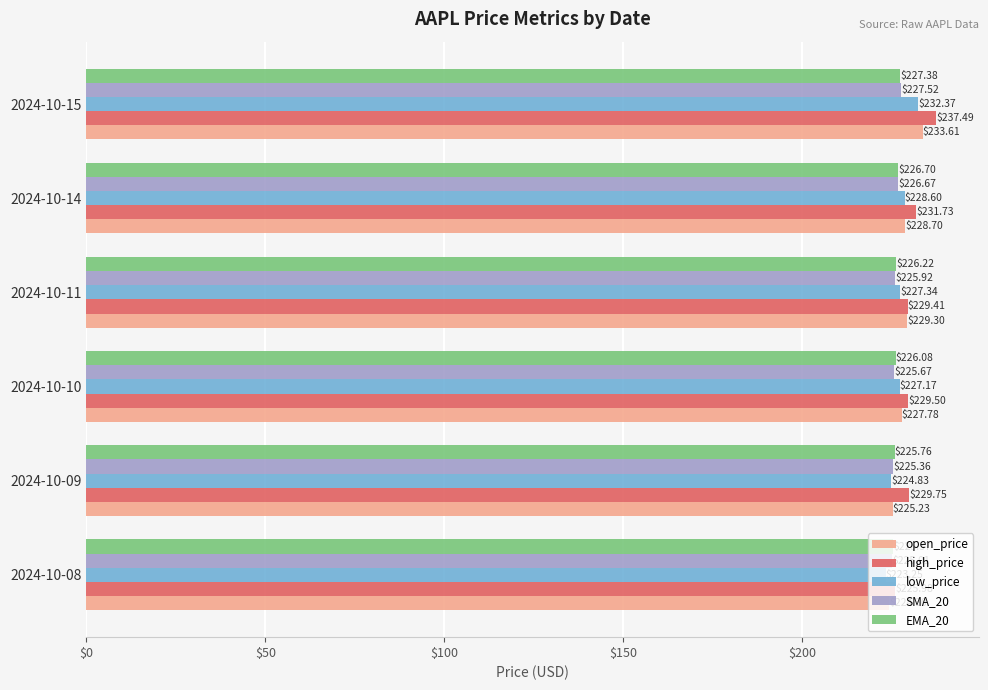

Which series has the largest range (max minus min)?

high_price